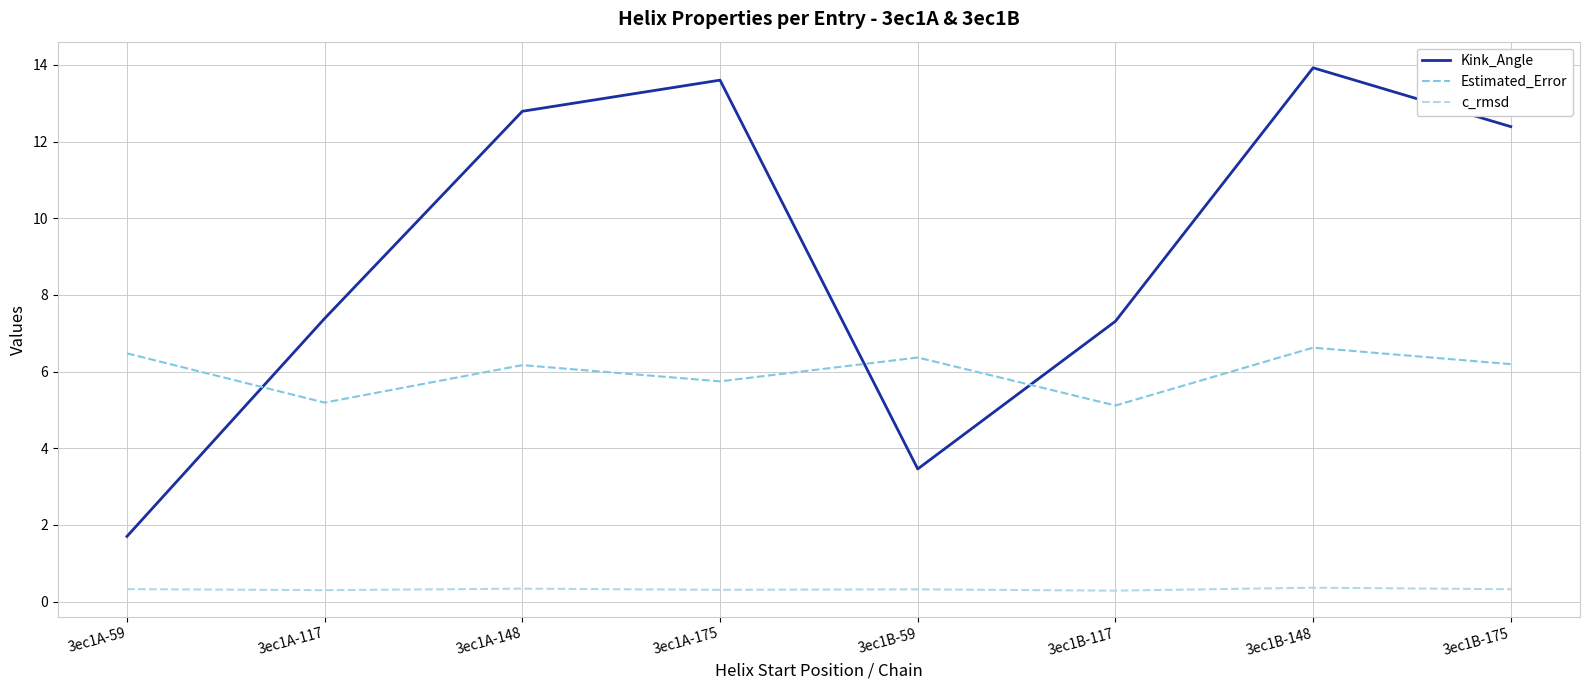

Which series has the largest total across all categories?

Kink_Angle